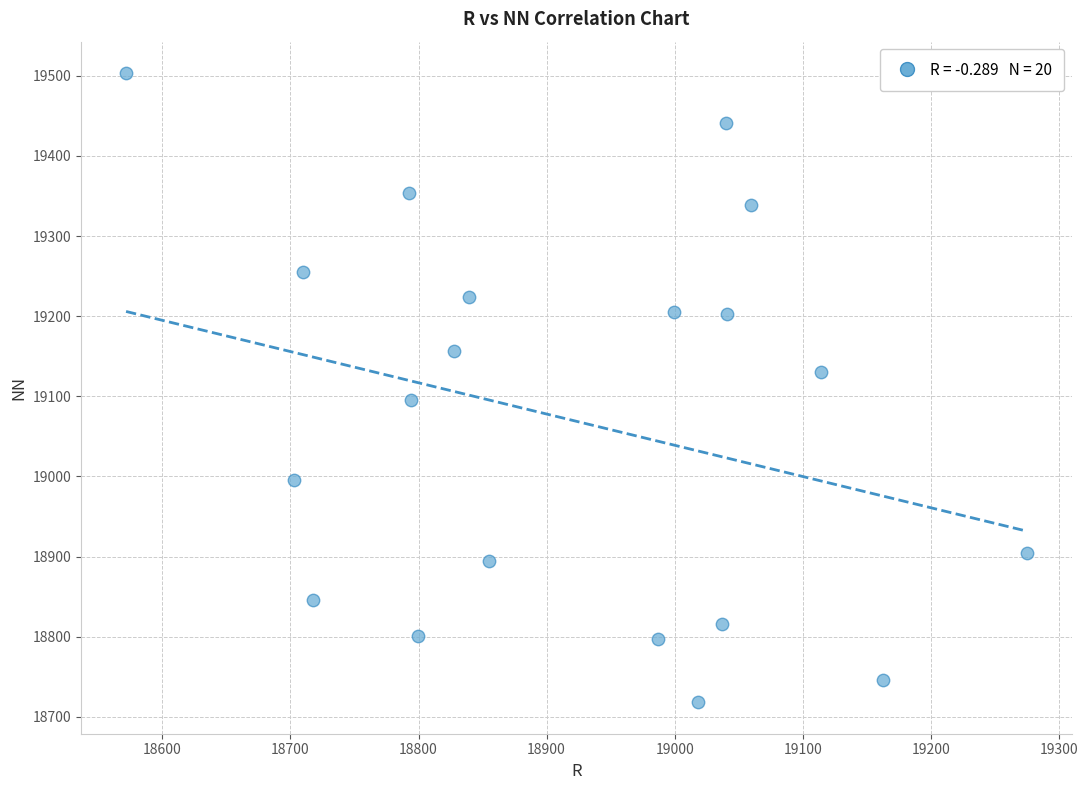

What is the range of Y values (max minus min)?

785.1